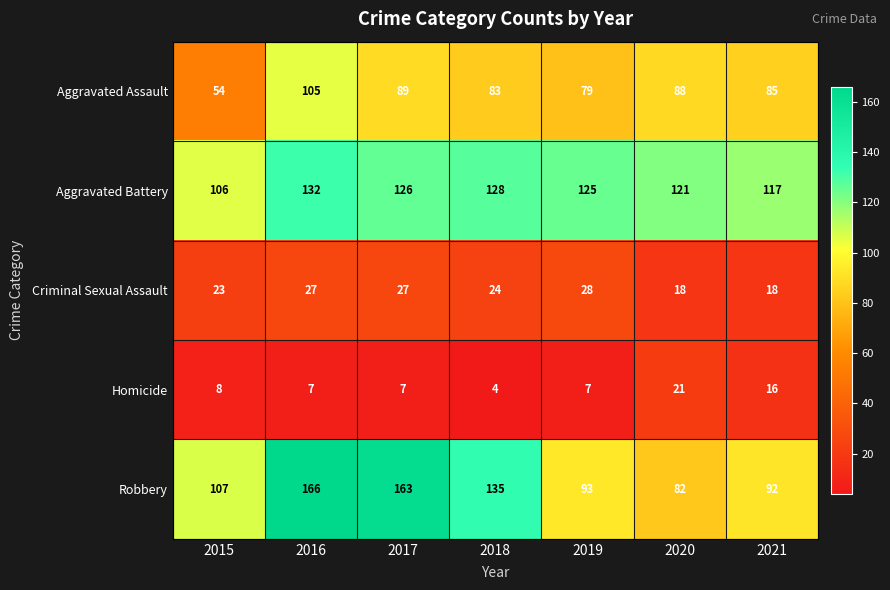

The Aggravated Battery series shows 106 at 2015. True or false?

True